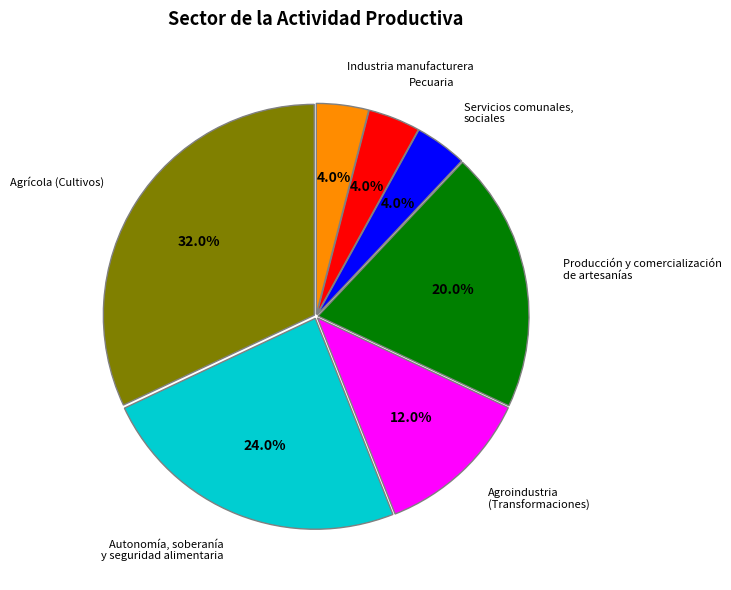

To the nearest percent, what is the combined percentage of Producción y comercialización de artesanías and Agroindustria (Transformaciones)?

32%